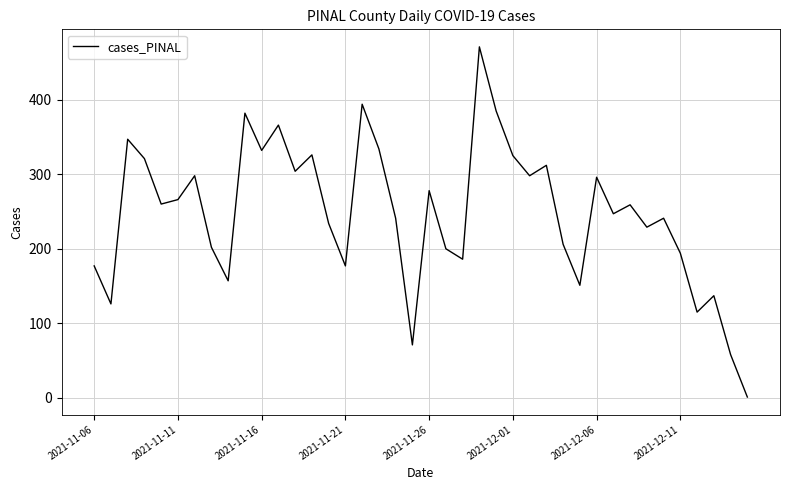

What is the greatest value displayed?

471